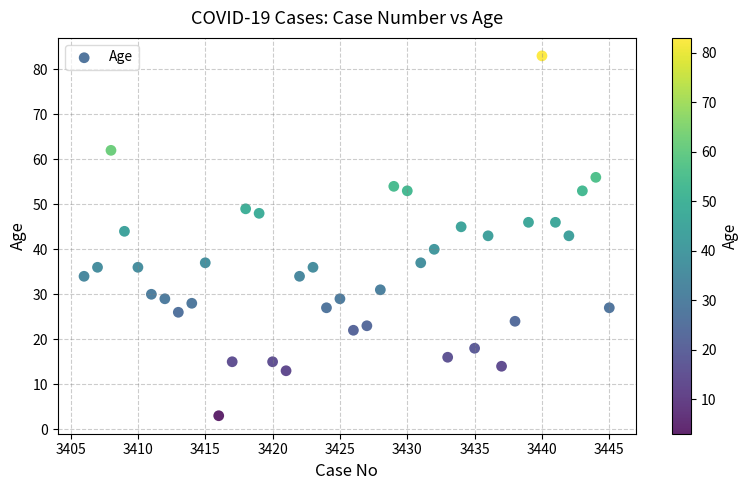

What is the range of X values (max minus min)?

39